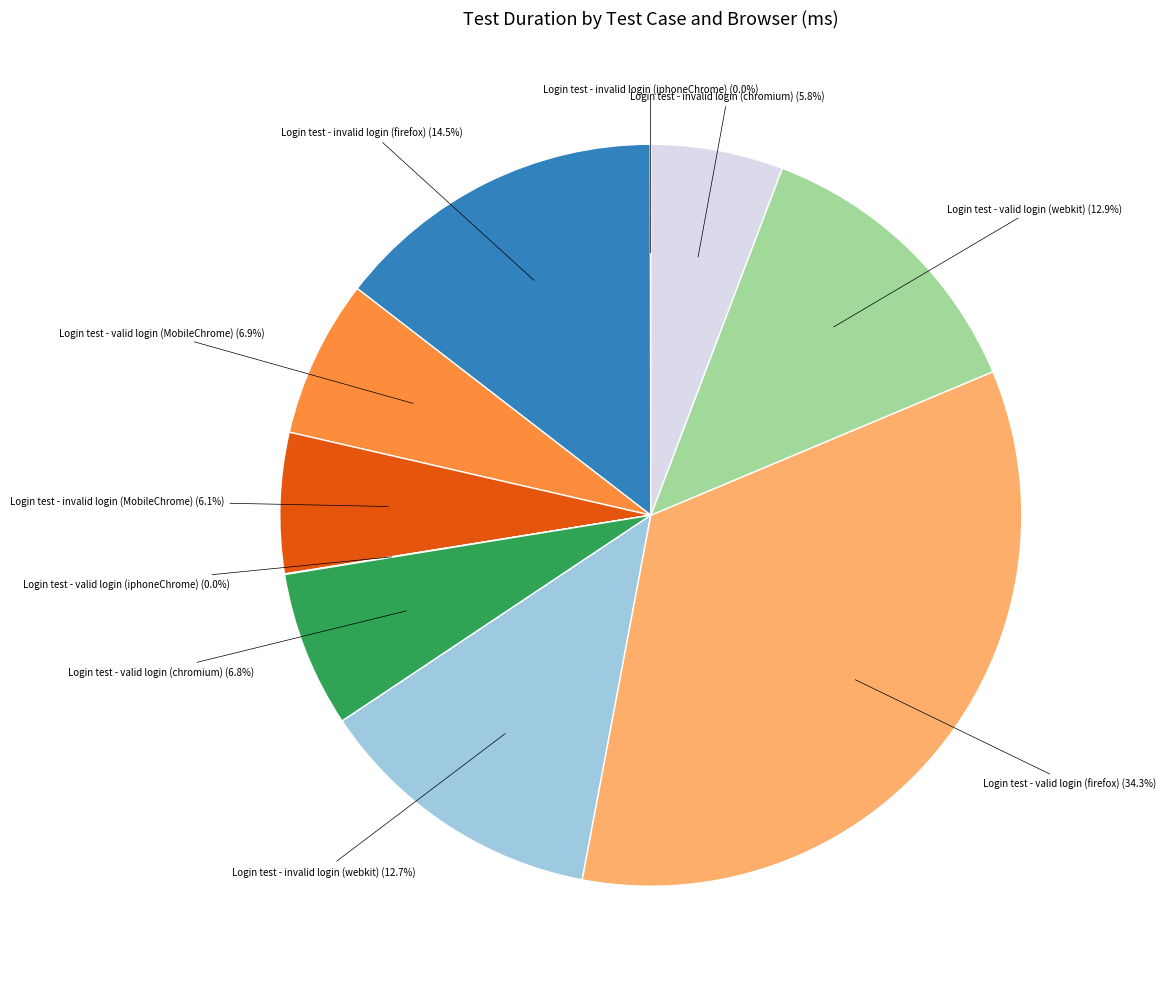

Does any single category account for the majority?

No